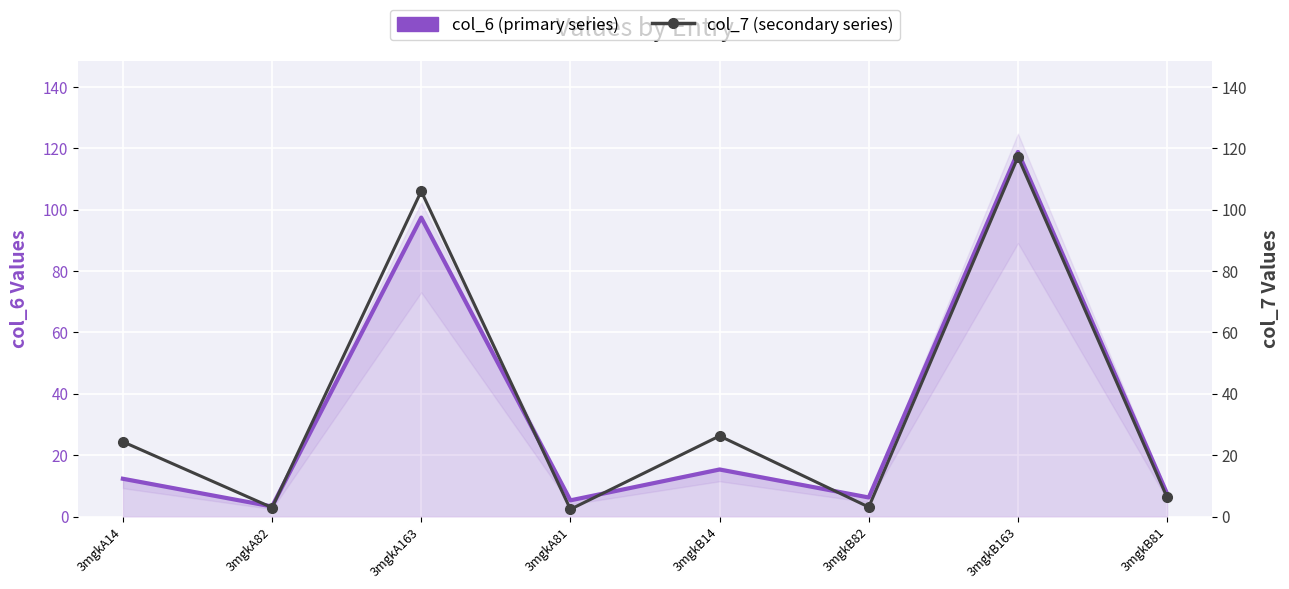

Reading left to right, list all the values displayed in this chart.

col_6 (primary series): 12.3	3.3	97.4	5.3	15.3	6.2	118.9	7.4
col_7 (secondary series): 24.4	2.9	106.0	2.4	26.3	3.1	117.2	6.2